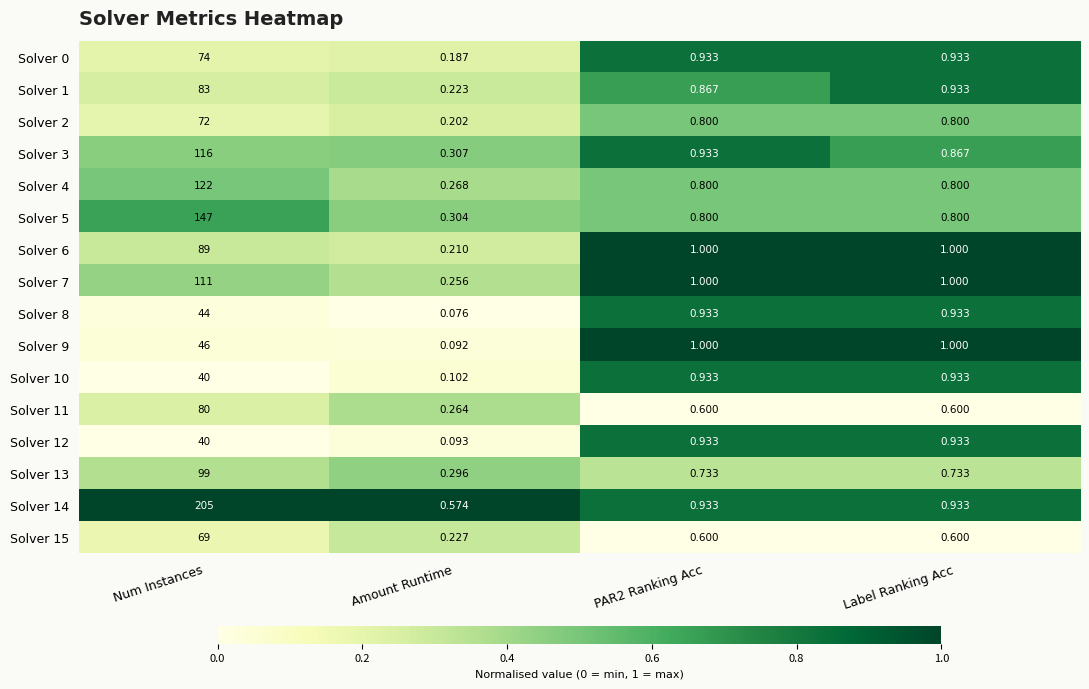

At which label does Solver 12 reach its minimum?

Amount Runtime